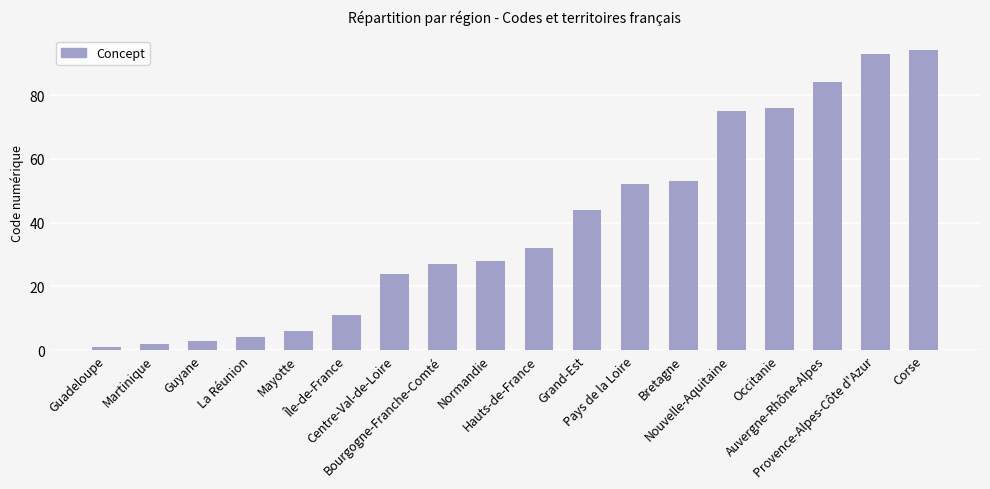

Reading left to right, what are all the values shown in this chart?

1	2	3	4	6	11	24	27	28	32	44	52	53	75	76	84	93	94